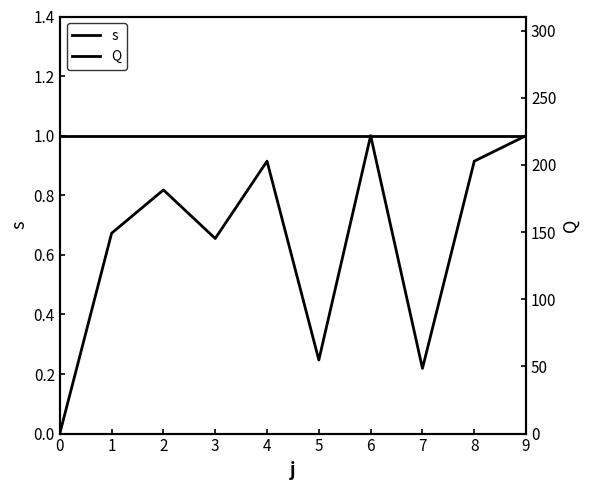

What are all the series names shown in the legend?

s, Q